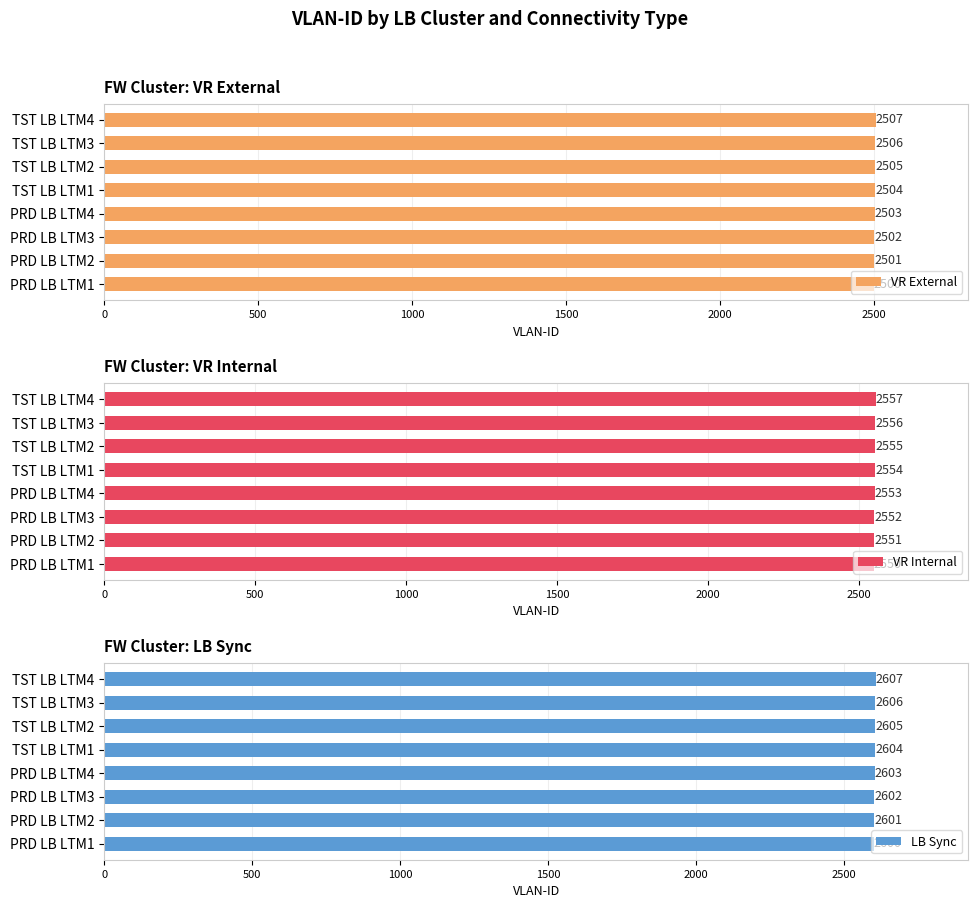

What is the value of the VR Internal bar at the 4th from the left?

2553